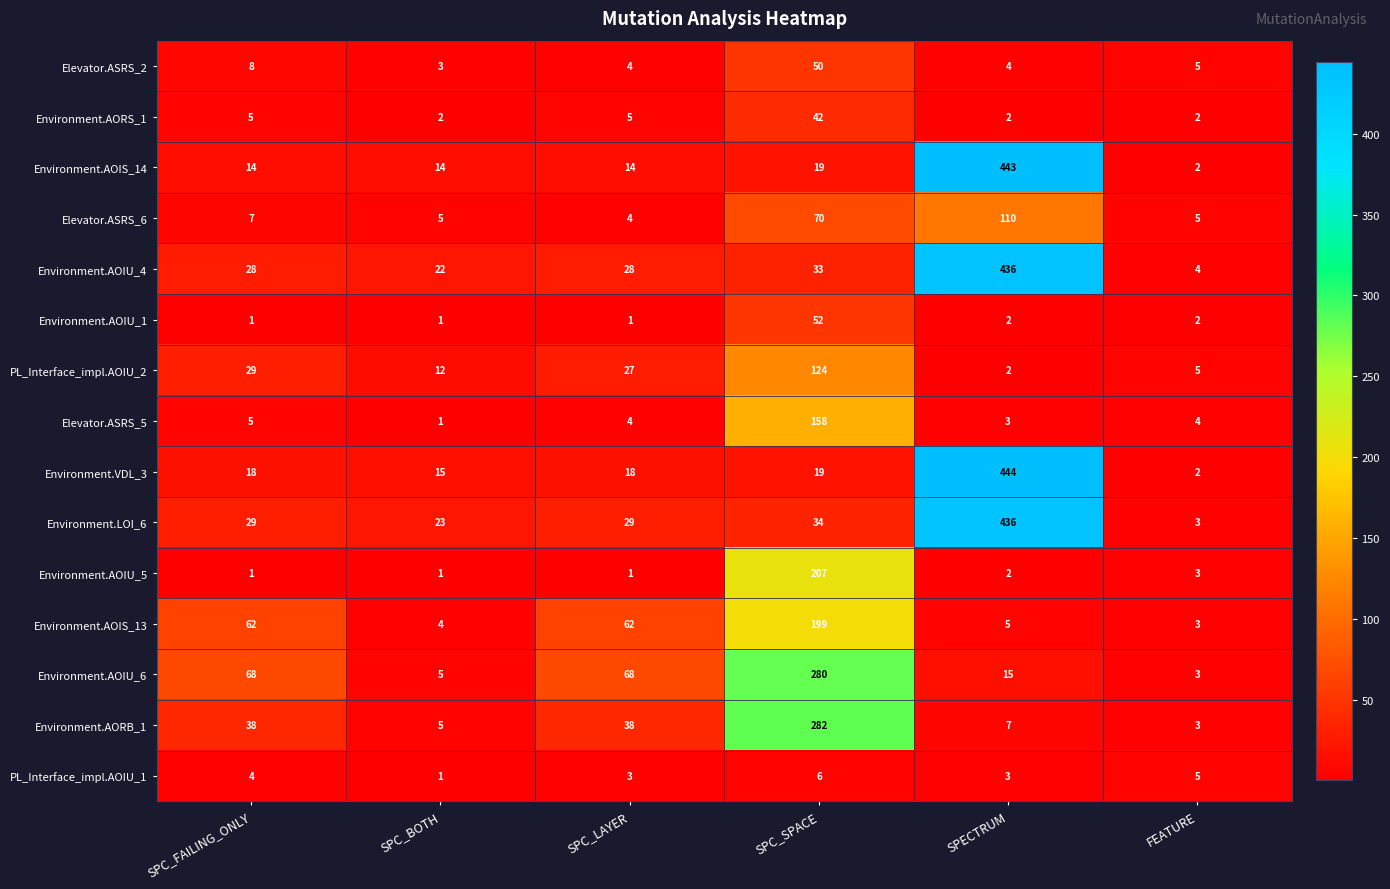

List the labels in order of PL_Interface_impl.AOIU_2 value, largest first.

SPC_SPACE, SPC_FAILING_ONLY, SPC_LAYER, SPC_BOTH, FEATURE, SPECTRUM